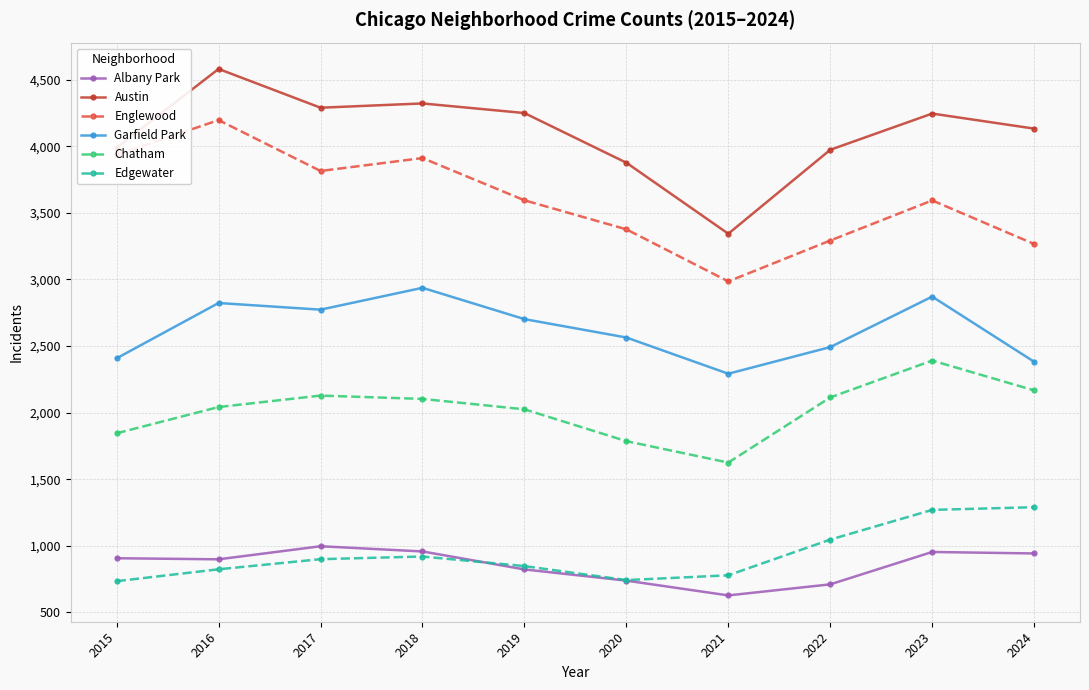

In Englewood, how many points are lower than both neighbors (excluding endpoints)?

2